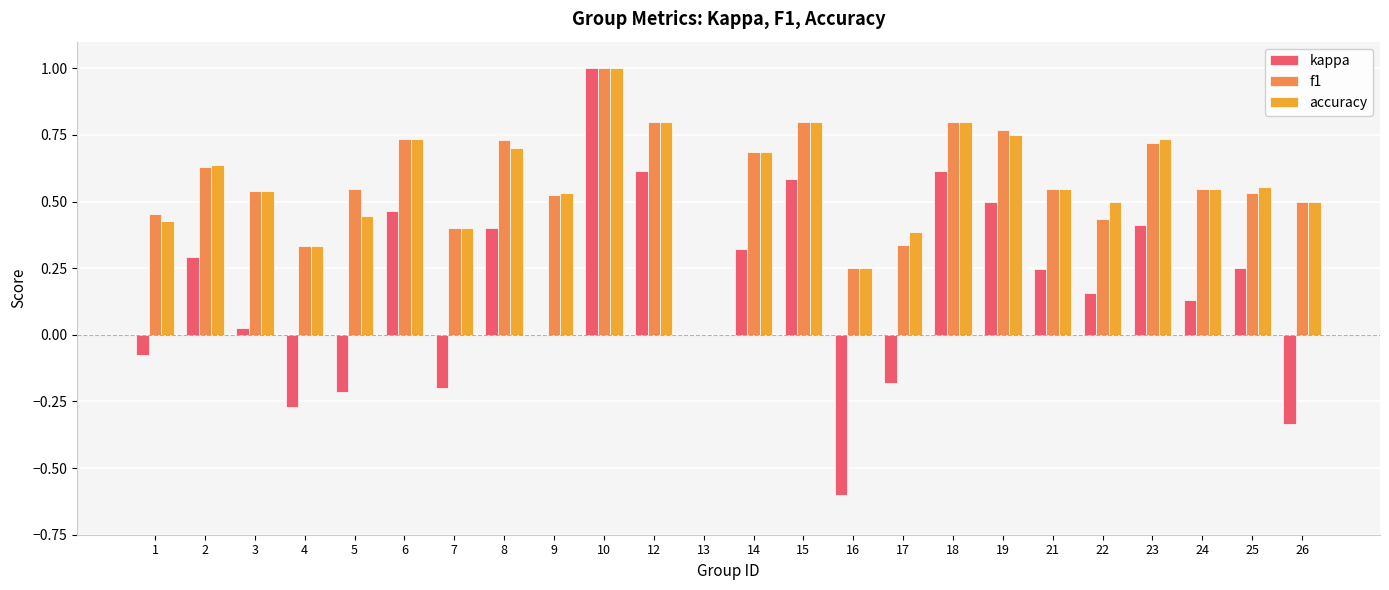

At which label is f1 closest to 0?

13